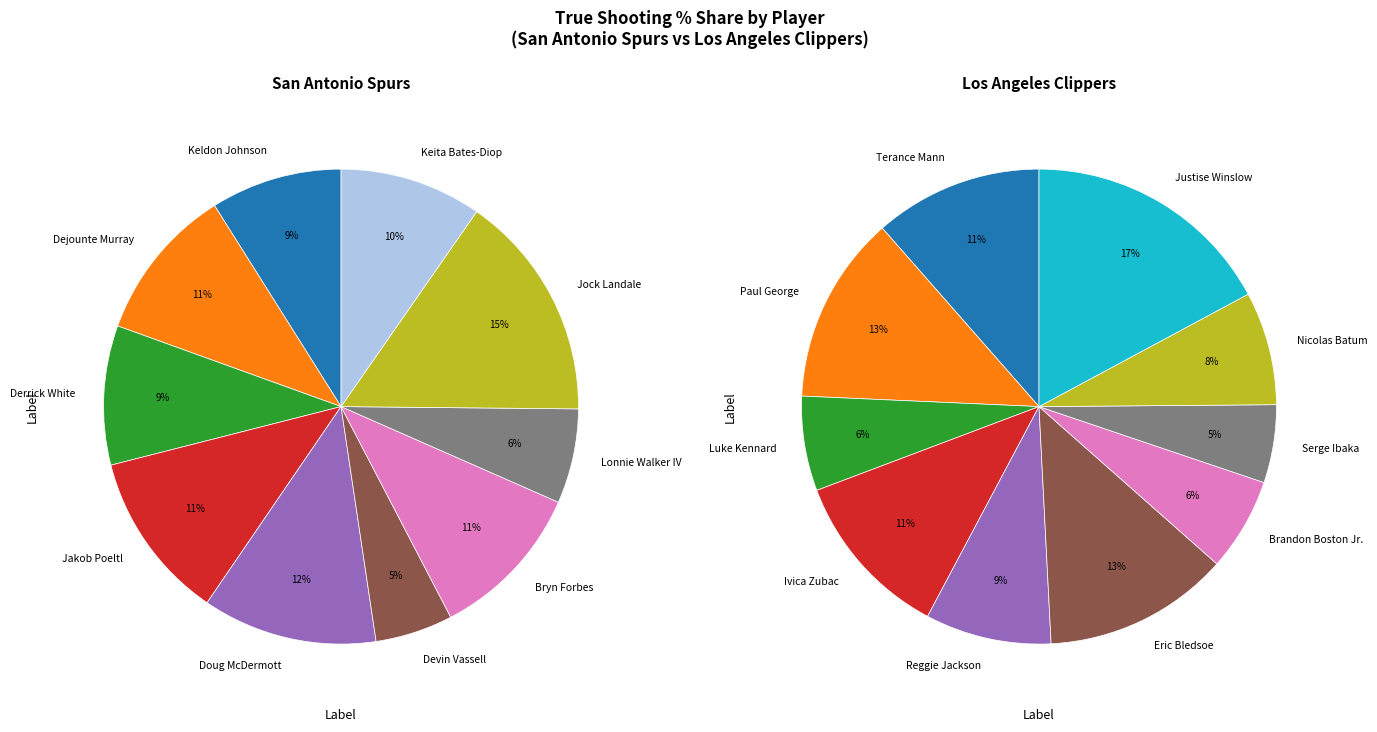

Is it true that Reggie Jackson is 1% of the pie?

False